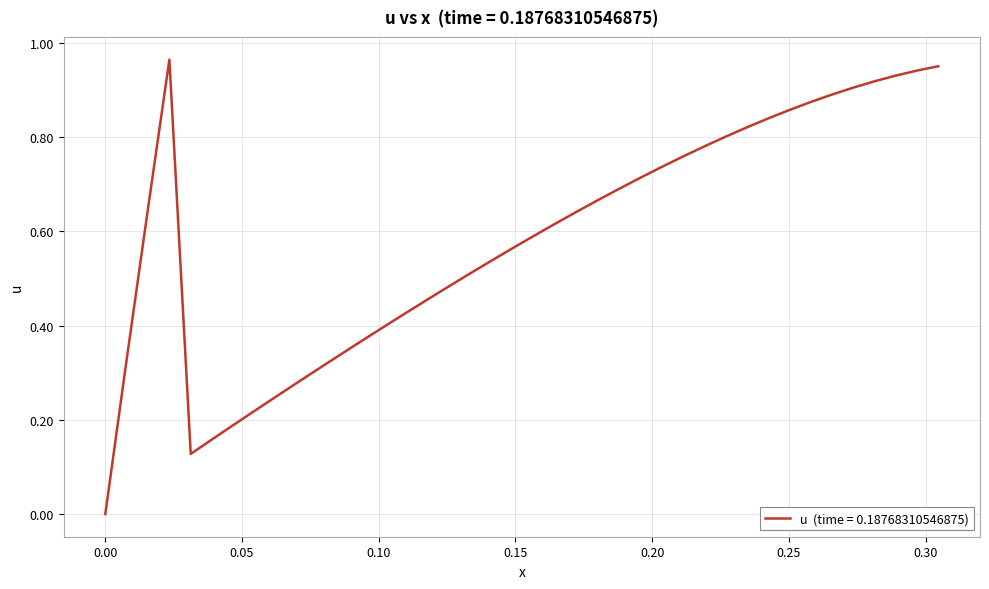

How many lines are shown in the chart?

1